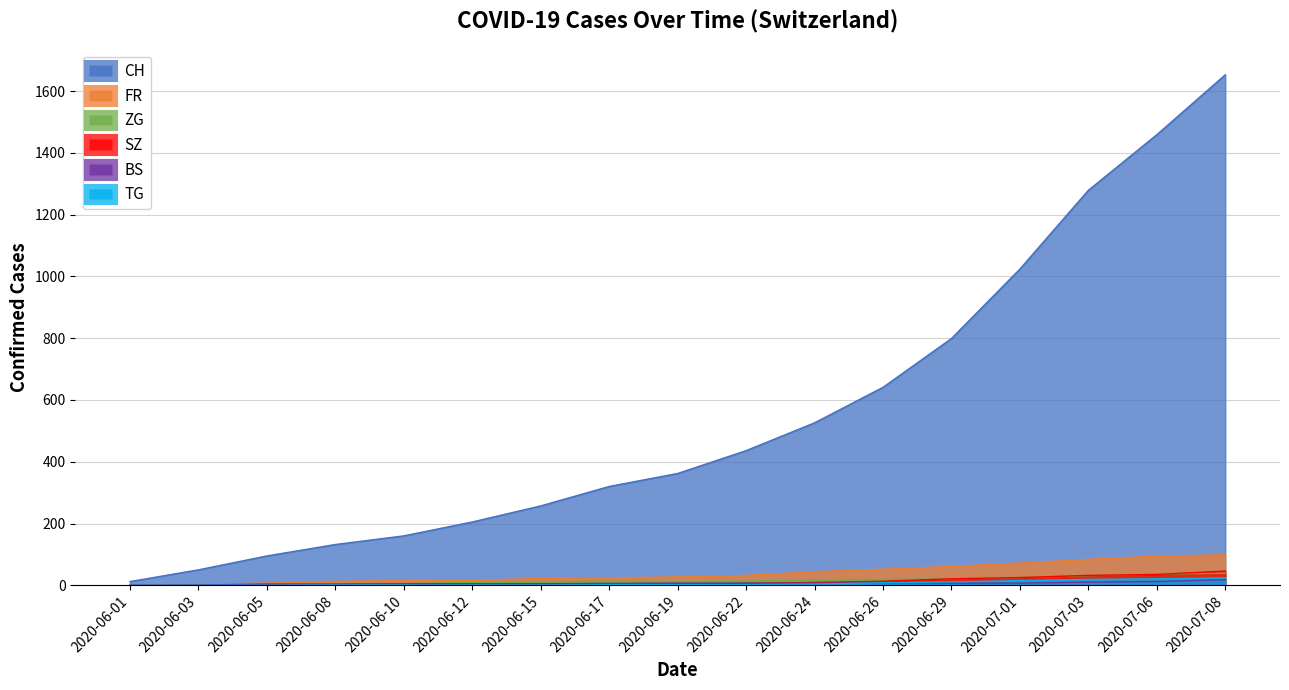

True or false: FR and CH intersect in this chart.

False